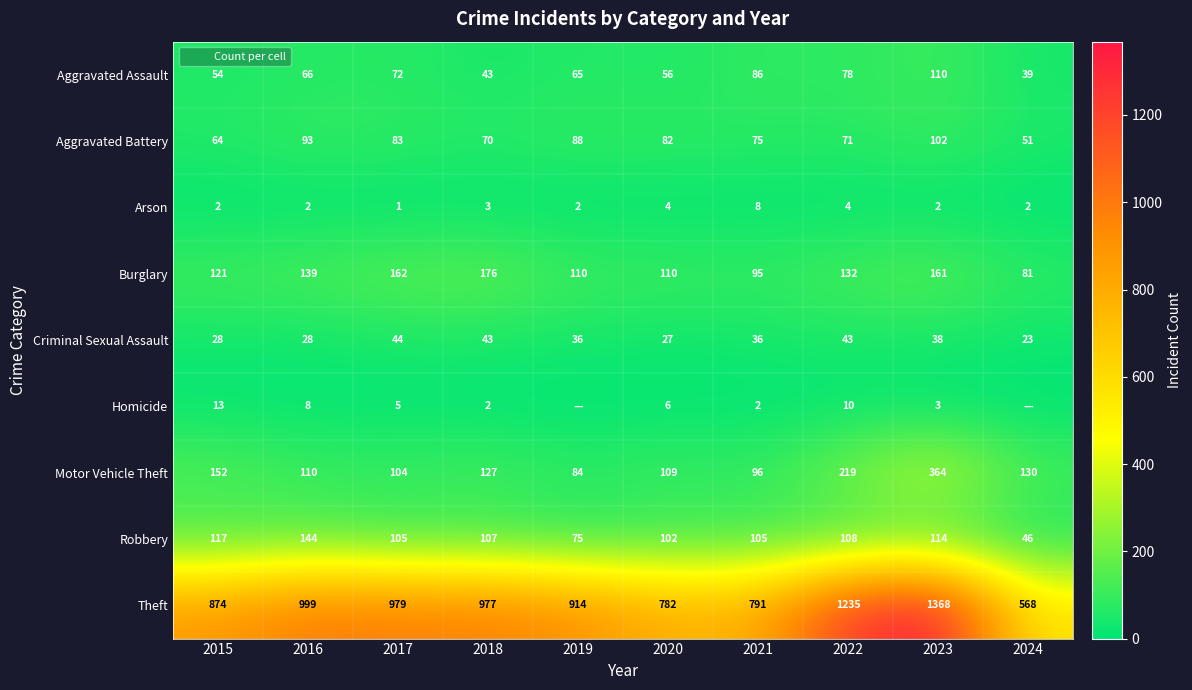

At how many categories does at least one series exceed 377?

10